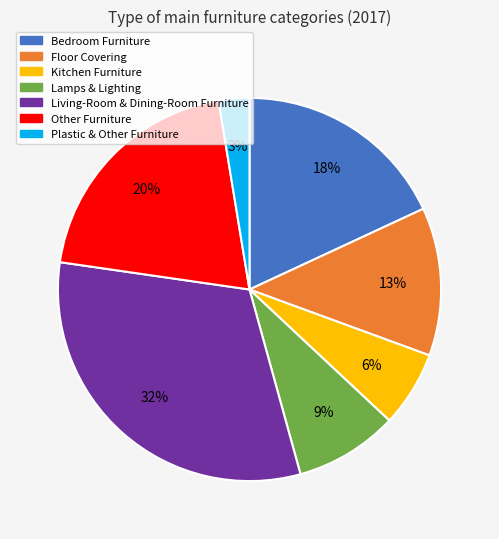

Is it true that Kitchen Furniture is 18% of the pie?

False